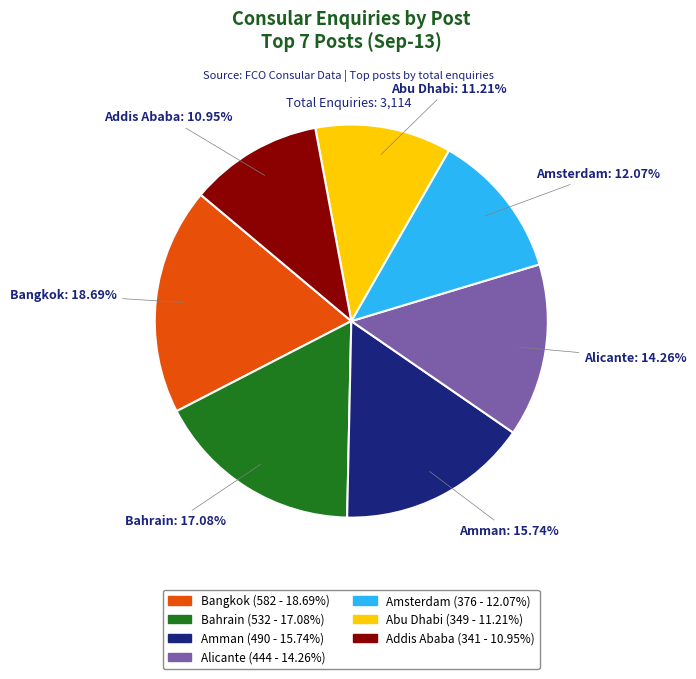

Which has a higher value, Amman or Alicante?

Amman